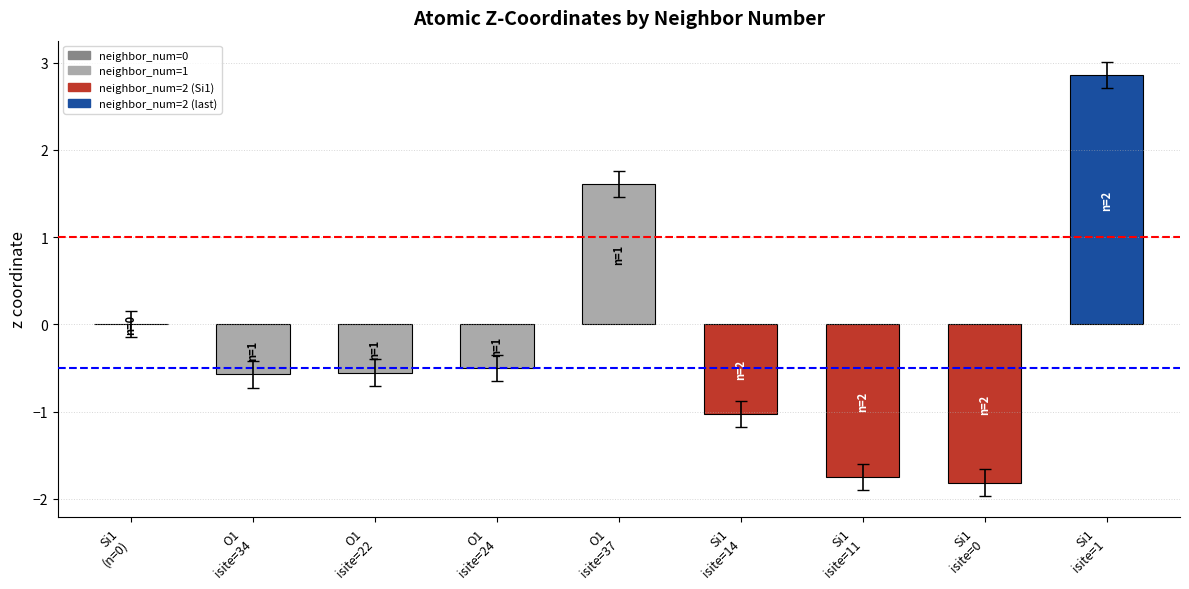

What is the sum of all values?

-1.8